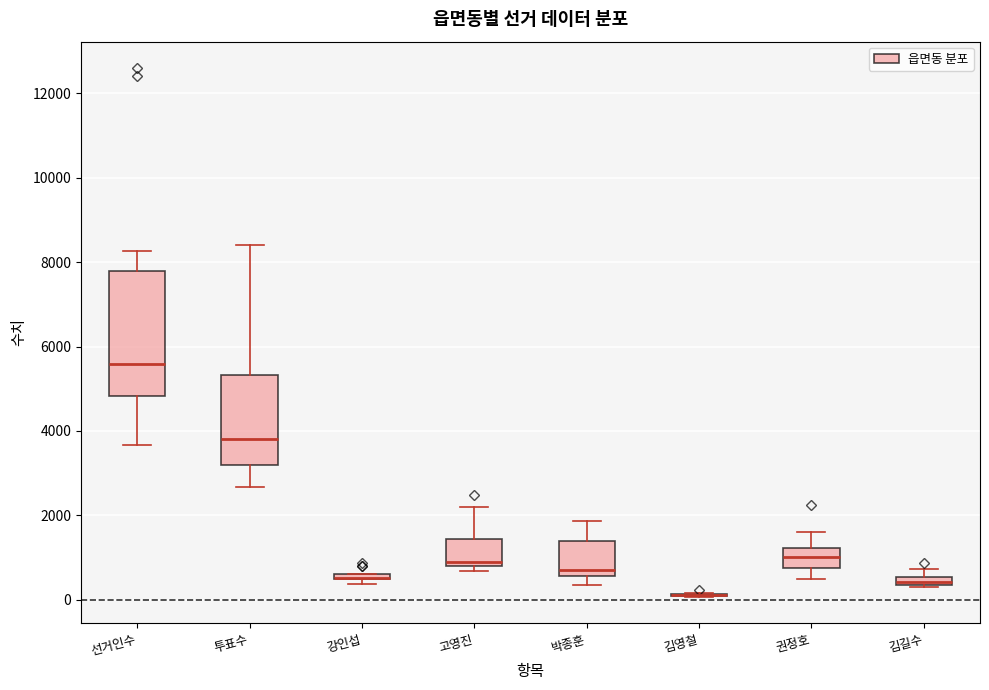

Comparing the boxes themselves (not the whiskers), which one is the tallest?

선거인수